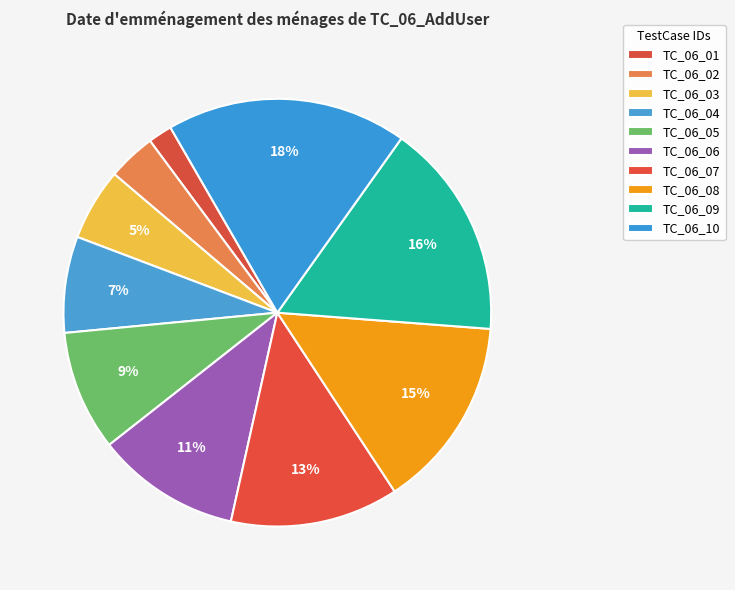

How many slices are in this pie chart?

10